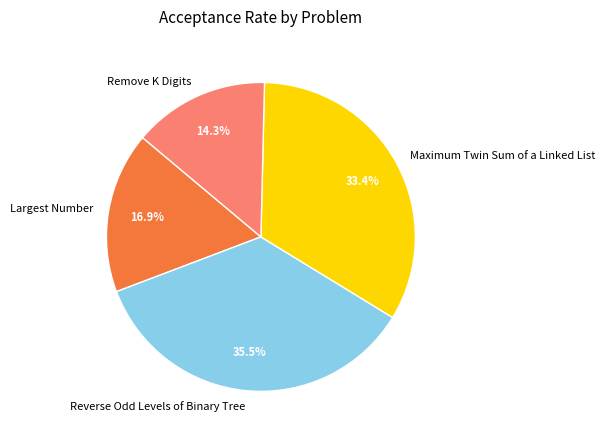

Rank the categories by value from lowest to highest.

Remove K Digits, Largest Number, Maximum Twin Sum of a Linked List, Reverse Odd Levels of Binary Tree